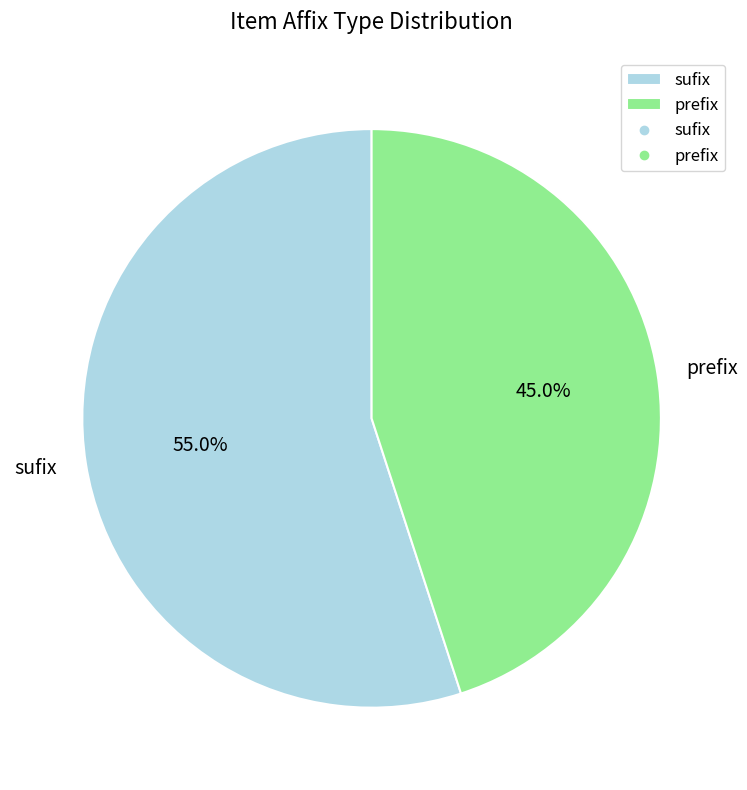

Do prefix and sufix together represent more than half of the pie?

Yes